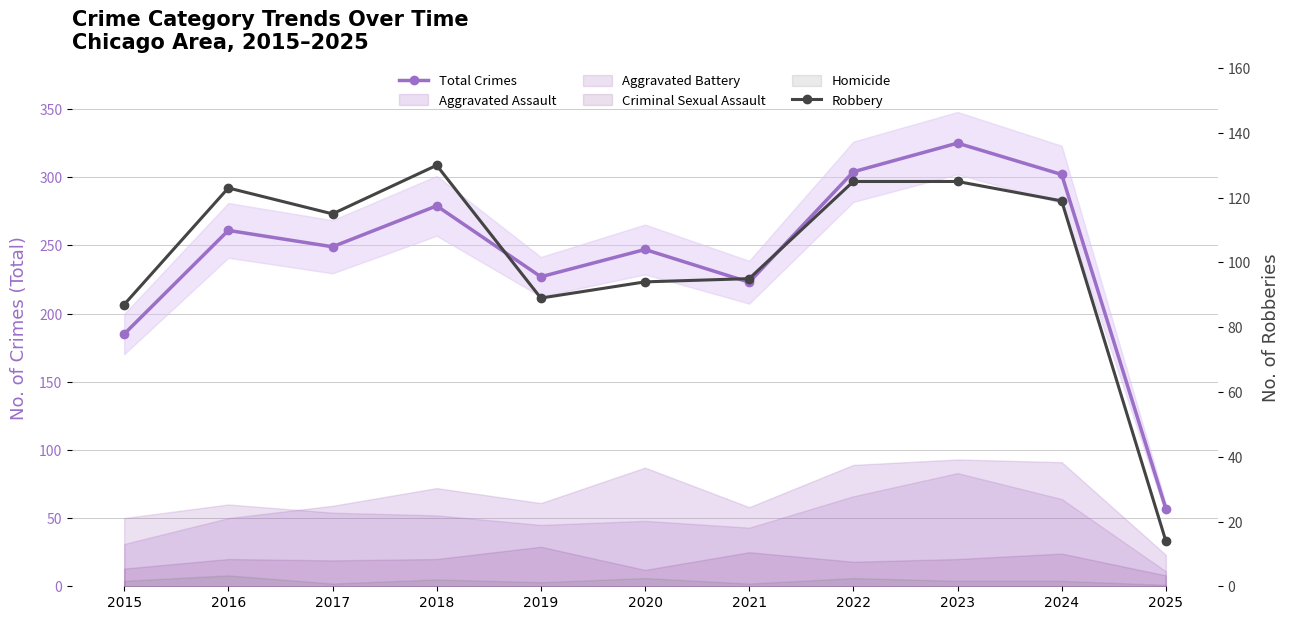

Reading left to right, extract all data points from this chart.

Total Crimes: 2015=185	2016=261	2017=249	2018=279	2019=227	2020=247	2021=223	2022=304	2023=325	2024=302	2025=57
Robbery: 2015=87	2016=123	2017=115	2018=130	2019=89	2020=94	2021=95	2022=125	2023=125	2024=119	2025=14